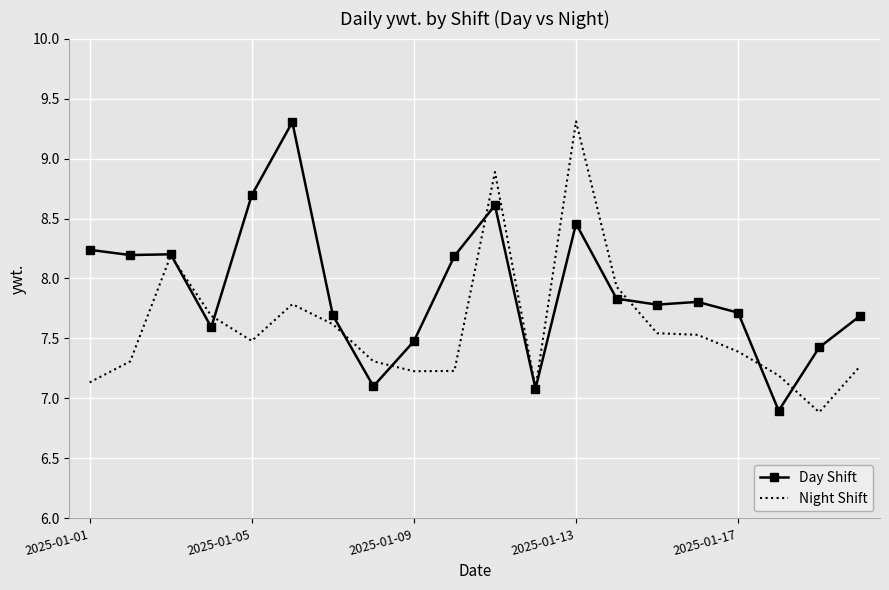

At how many categories does at least one series exceed 8?

8